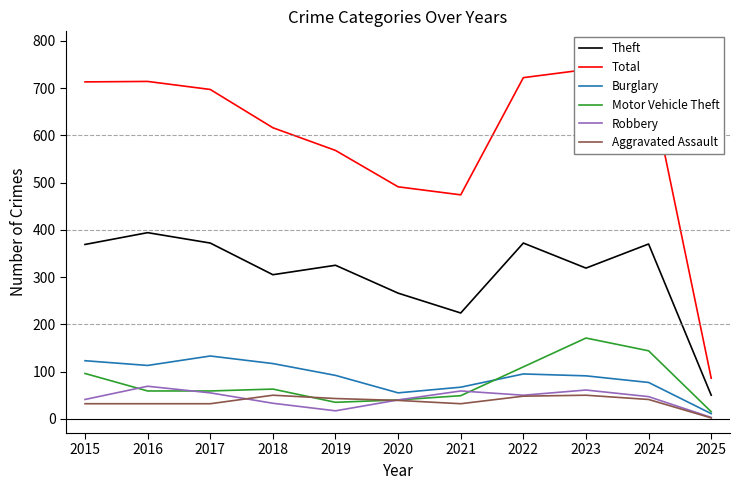

What is the value of the Robbery point at the 6th from the left?

40